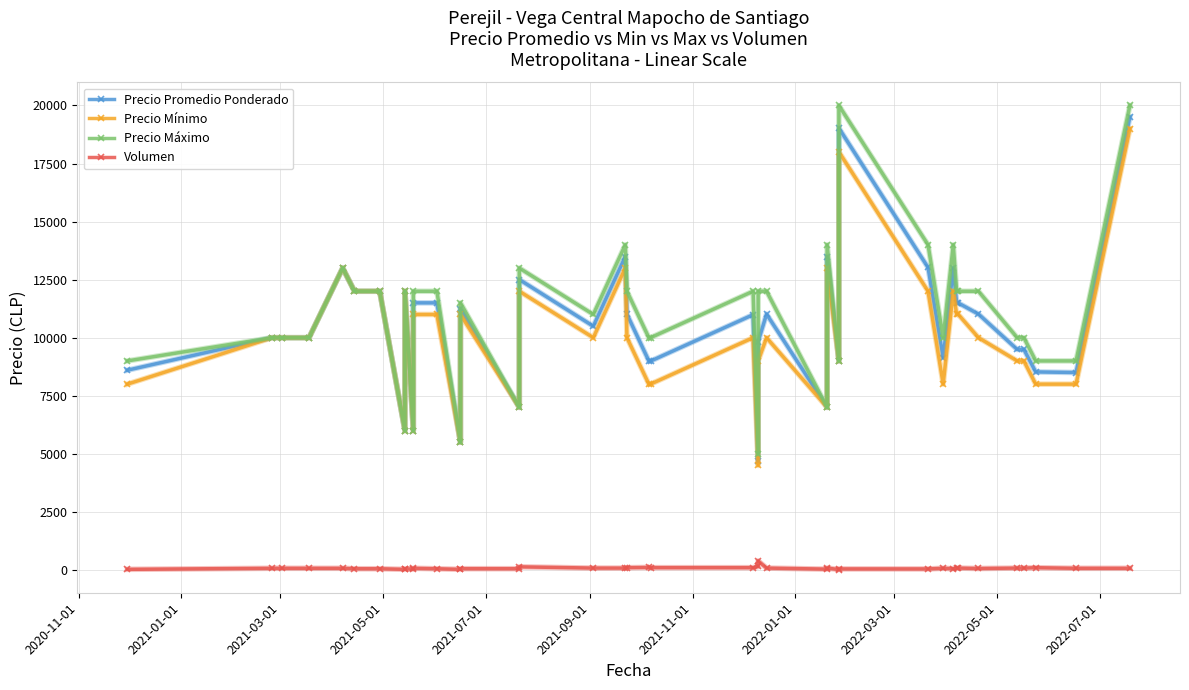

True or false: Precio Promedio Ponderado and Precio Máximo cross at least once.

False